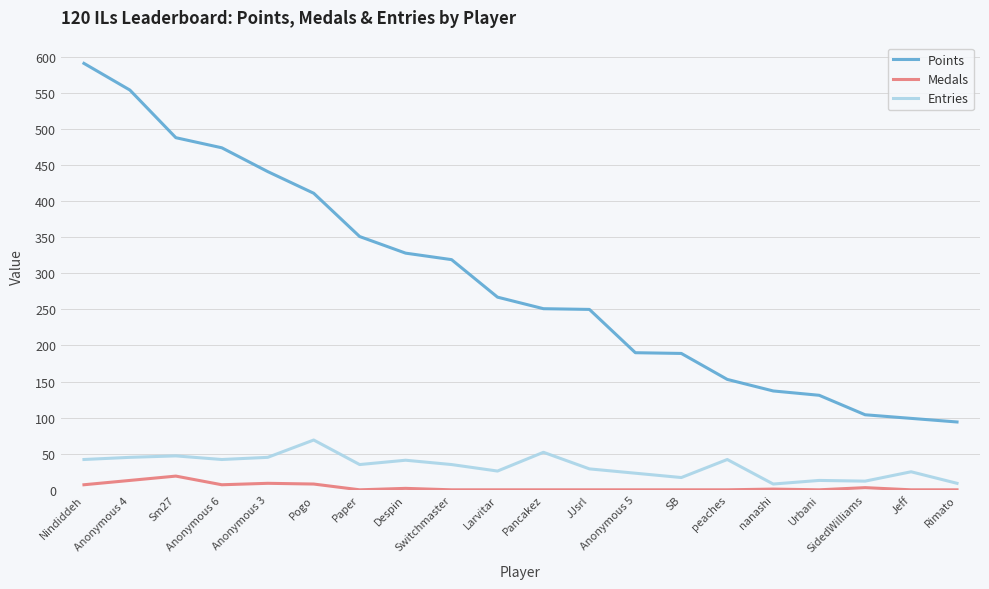

How many lines are shown in the chart?

3